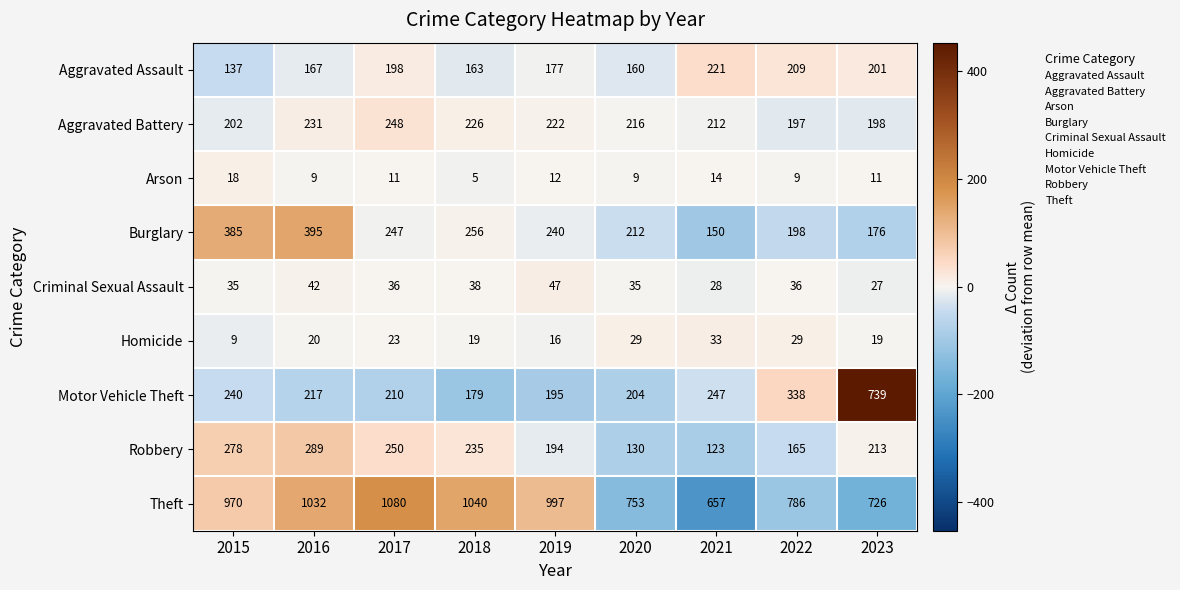

What is the total value across all series at 2020?

1748